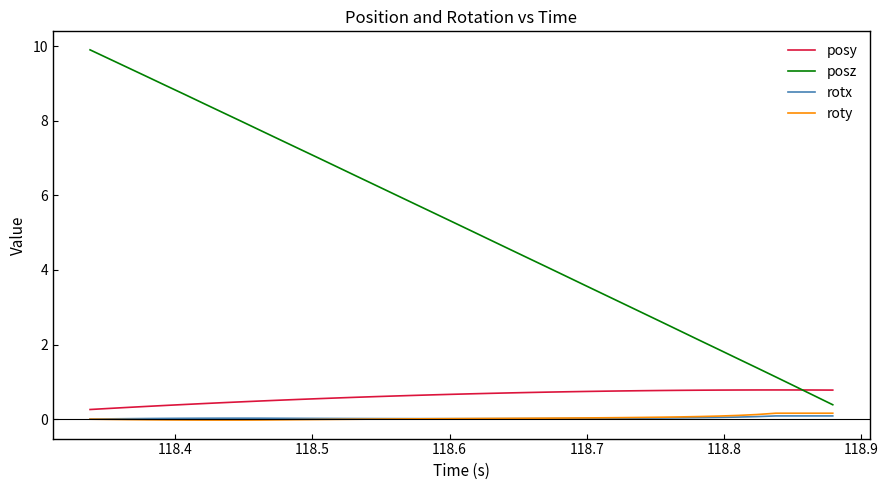

How many series are shown in this chart?

4